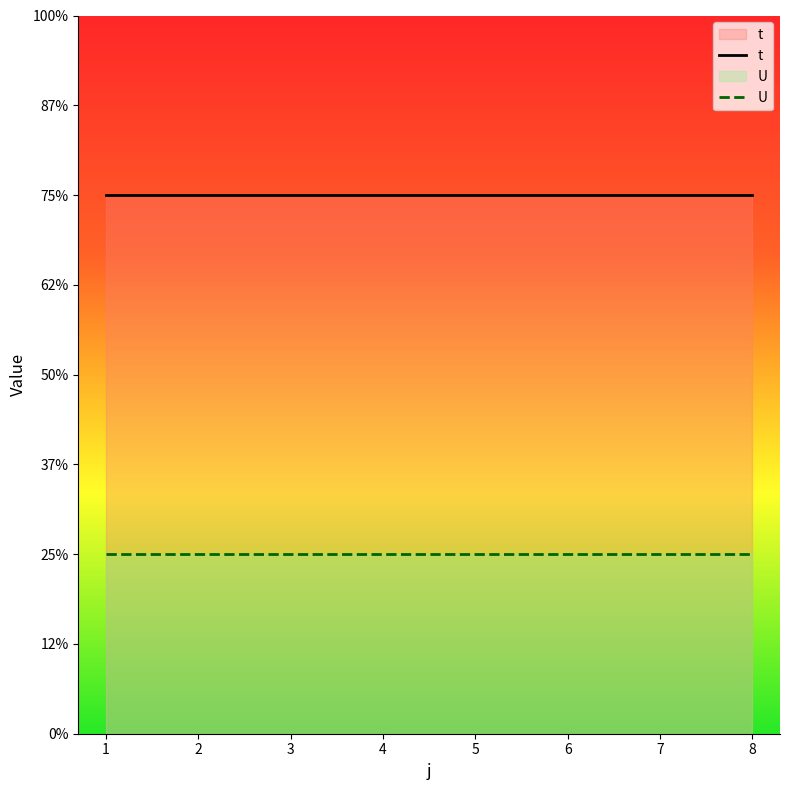

Is the value of t at 7 greater than the value of U at 6?

Yes